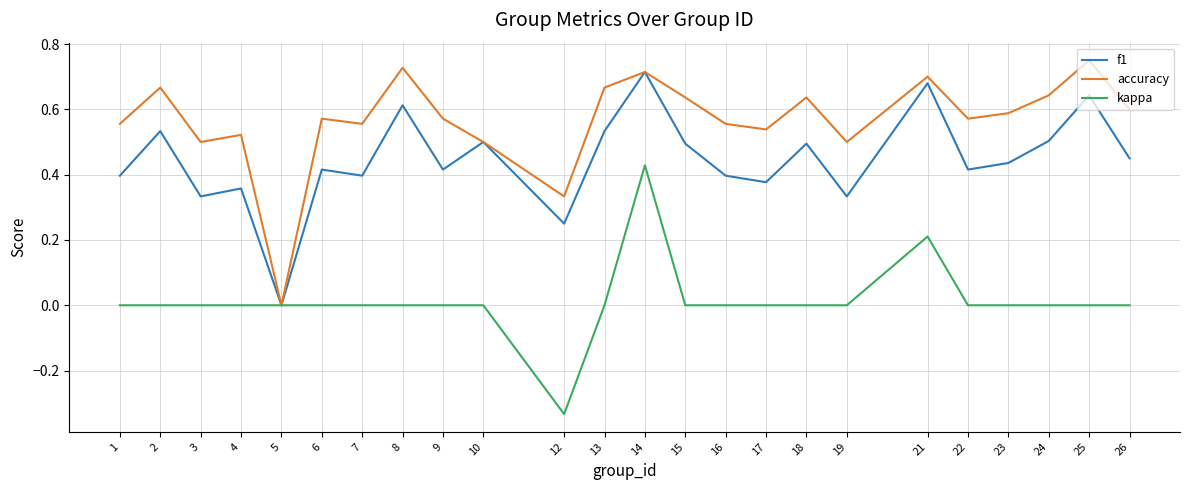

Is it true that f1 equals 0.8 at 15?

False